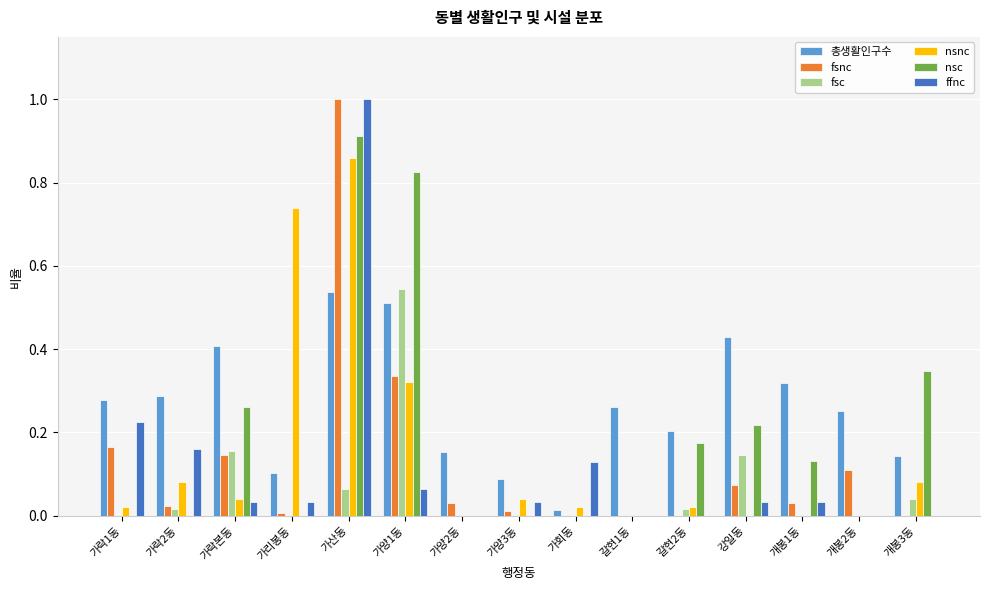

What is the sum of all nsnc values?

2.2